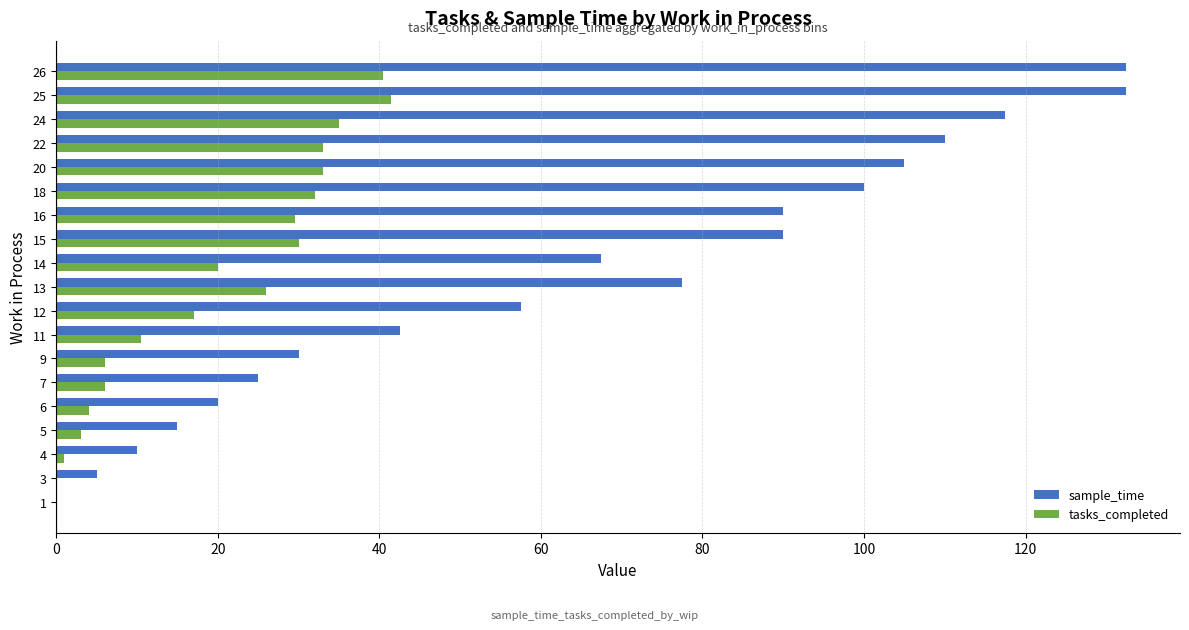

What is the sum of all tasks_completed values?

368.0